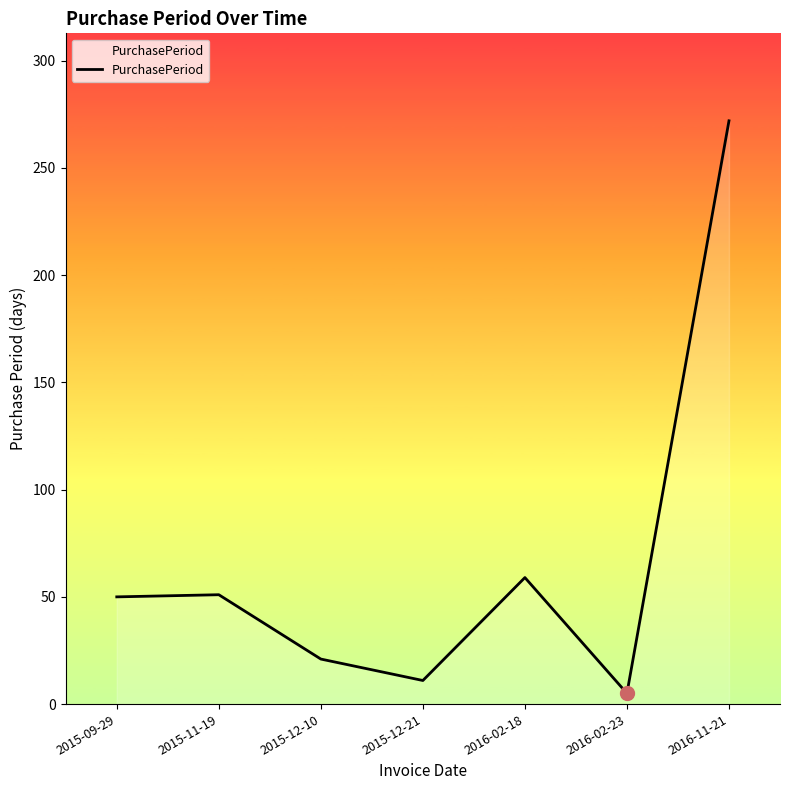

What is the change in value from 2015-12-21 to 2016-02-18?

+48